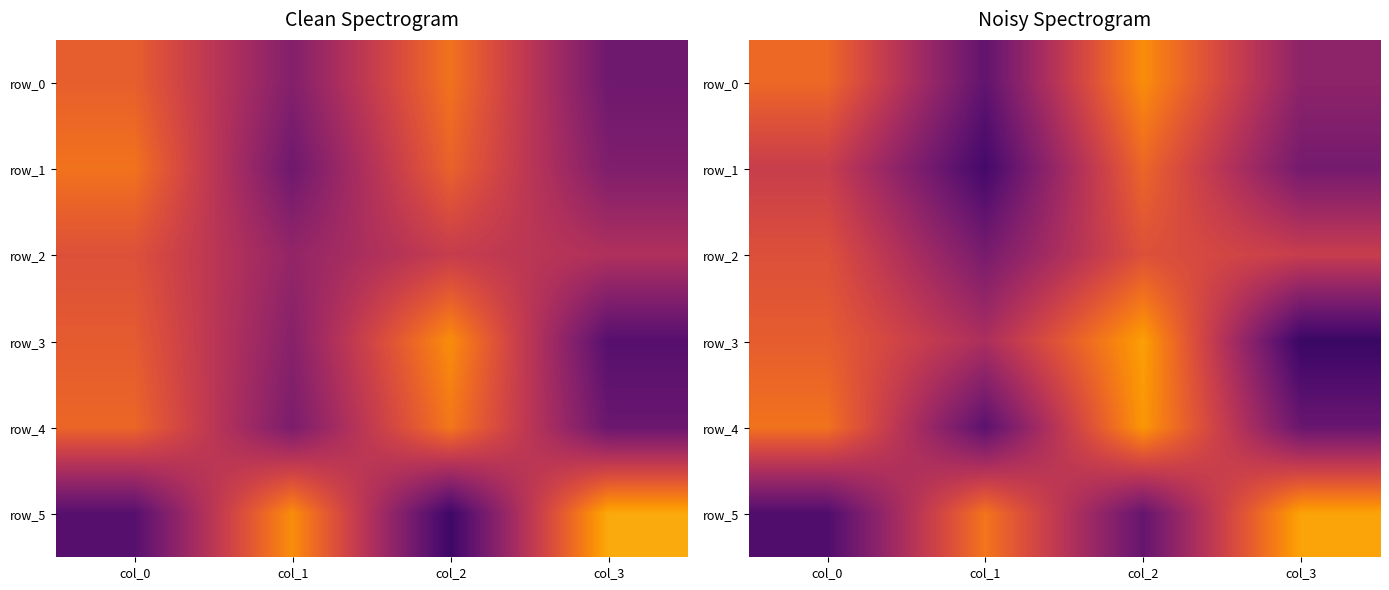

Reading right to left, extract all data points from this chart.

row_0: 38.5	75.0	27.7	66.4
row_1: 32.5	66.0	20.6	53.4
row_2: 53.2	60.0	33.2	59.9
row_3: 18.1	78.7	46.0	63.5
row_4: 29.6	77.0	26.3	69.0
row_5: 79.8	28.8	69.6	23.5